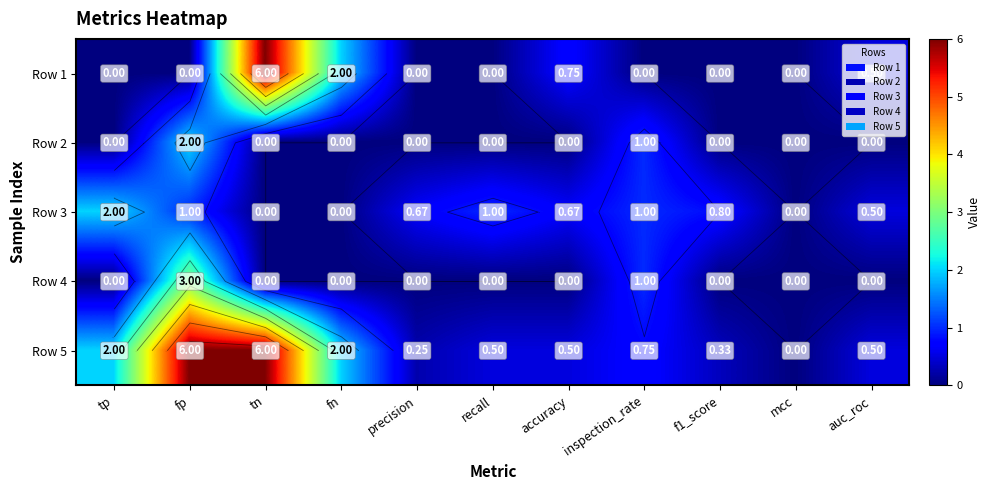

What is the difference between the highest and lowest values at fp?

6.0